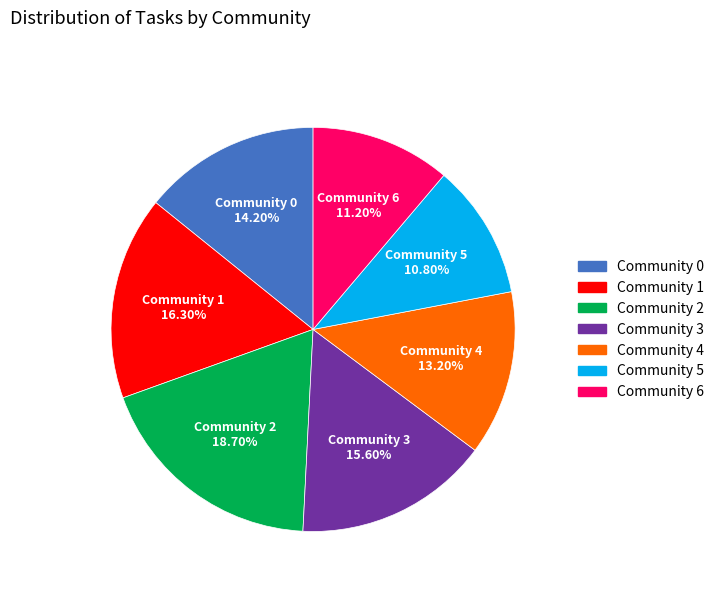

To the nearest percent, what is the combined percentage of Community 6 and Community 0?

25%